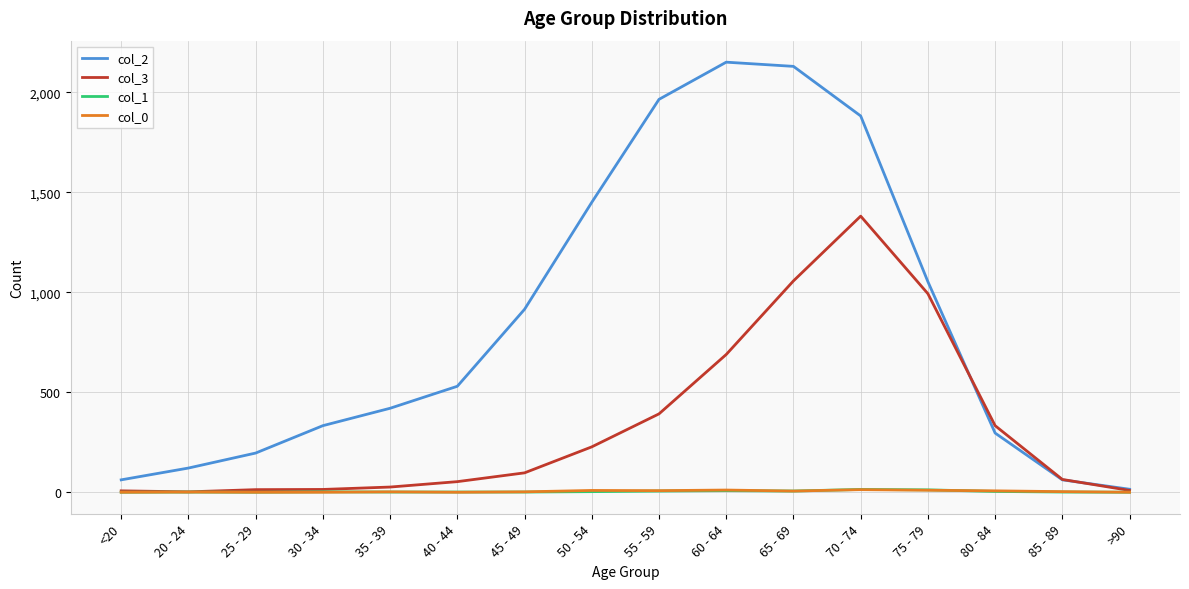

Which series has the largest range (max minus min)?

col_2